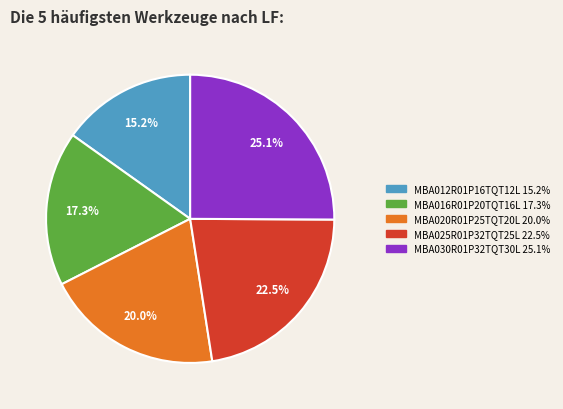

Is there any slice that represents more than half of the pie?

No